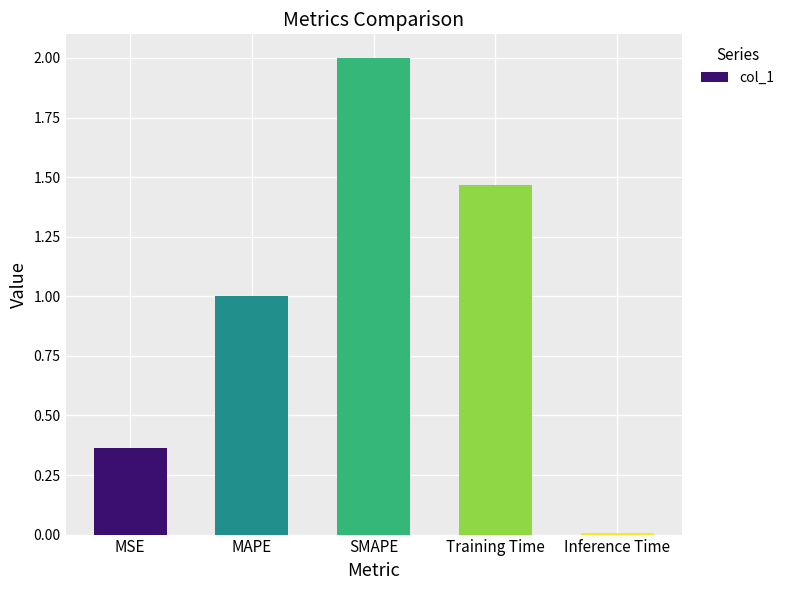

List the labels in order of value, smallest first.

Inference Time, MSE, MAPE, Training Time, SMAPE